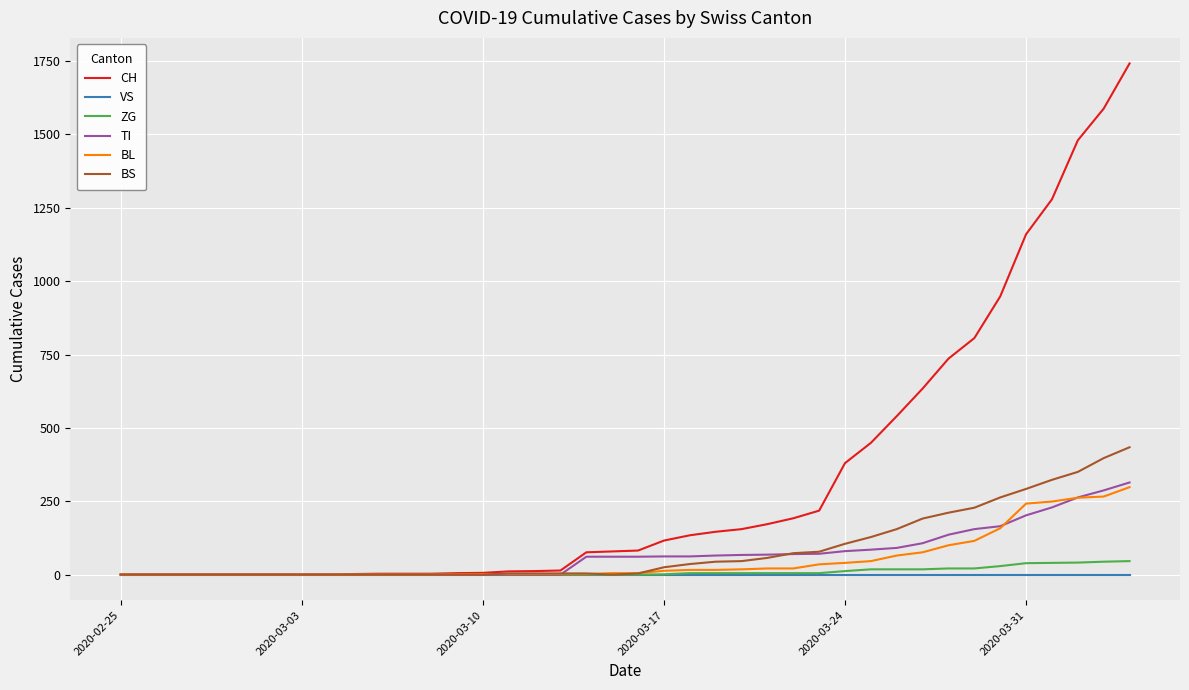

Which series has the largest total across all categories?

CH